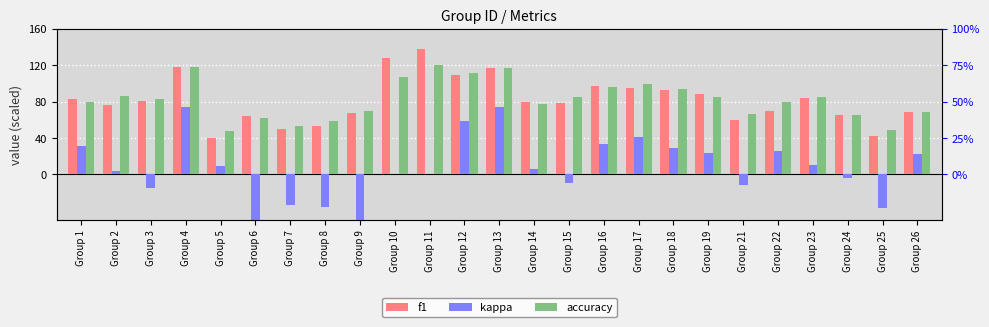

How many positive values does the kappa series have?

14